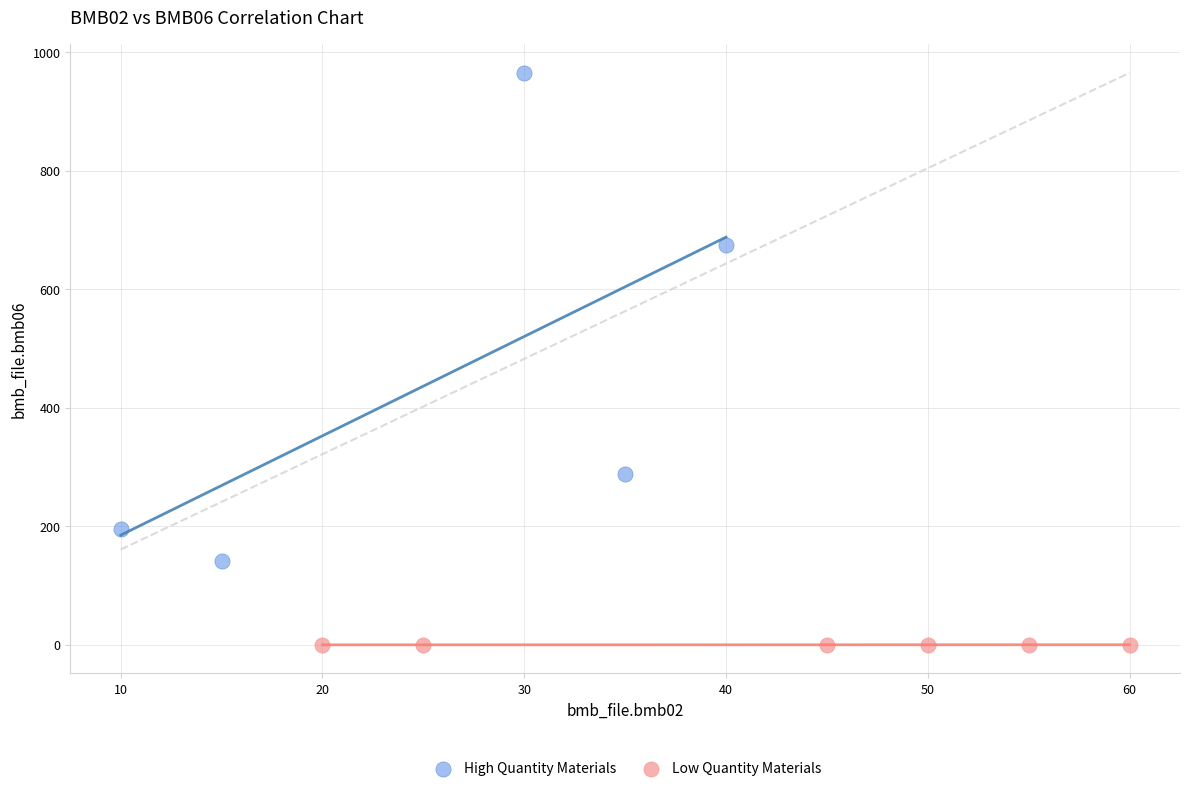

Which series has the widest spread of Y values?

High Quantity Materials